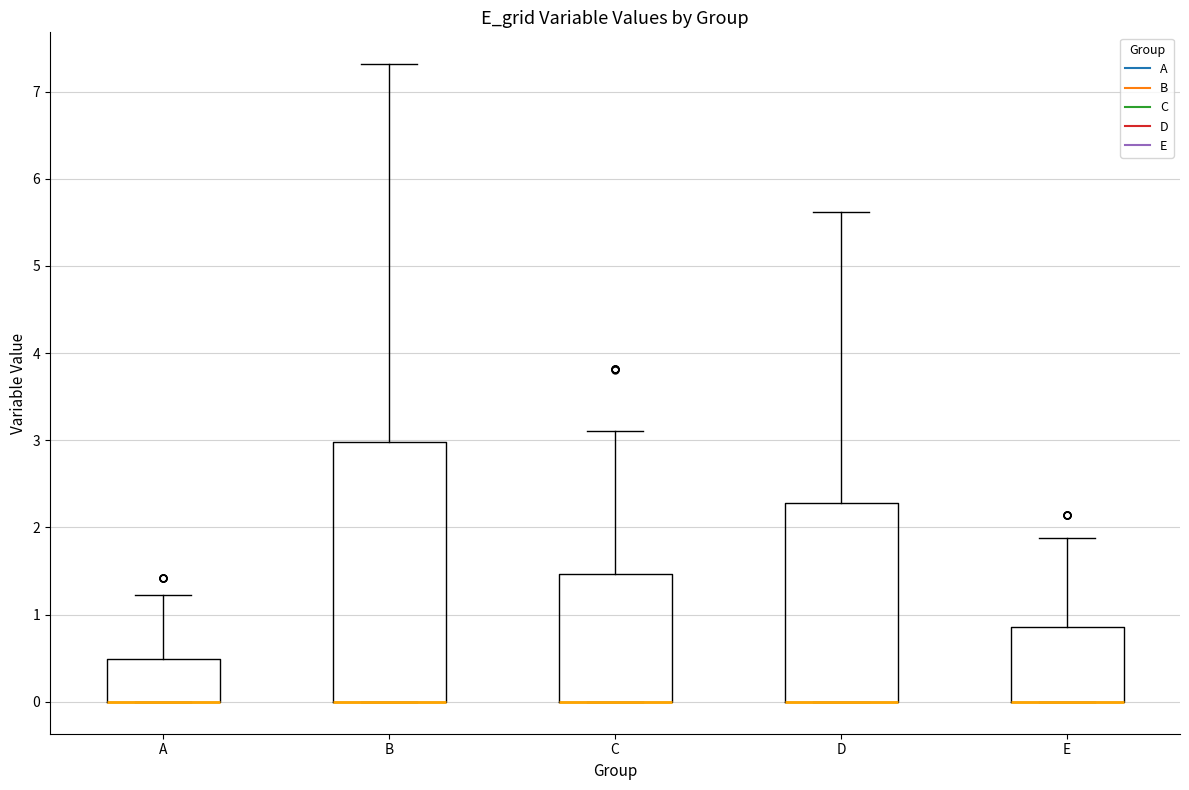

Comparing the boxes themselves (not the whiskers), which one is the tallest?

B